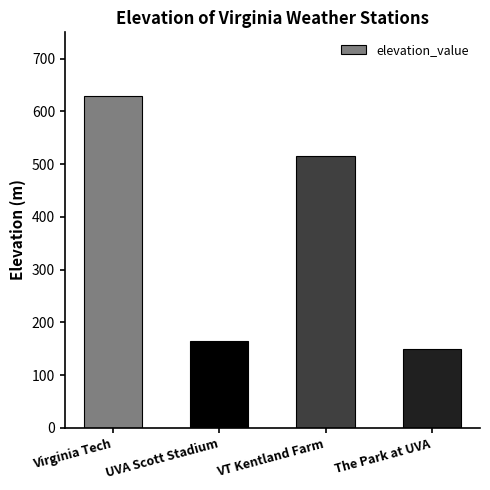

Are the bars horizontal?

No